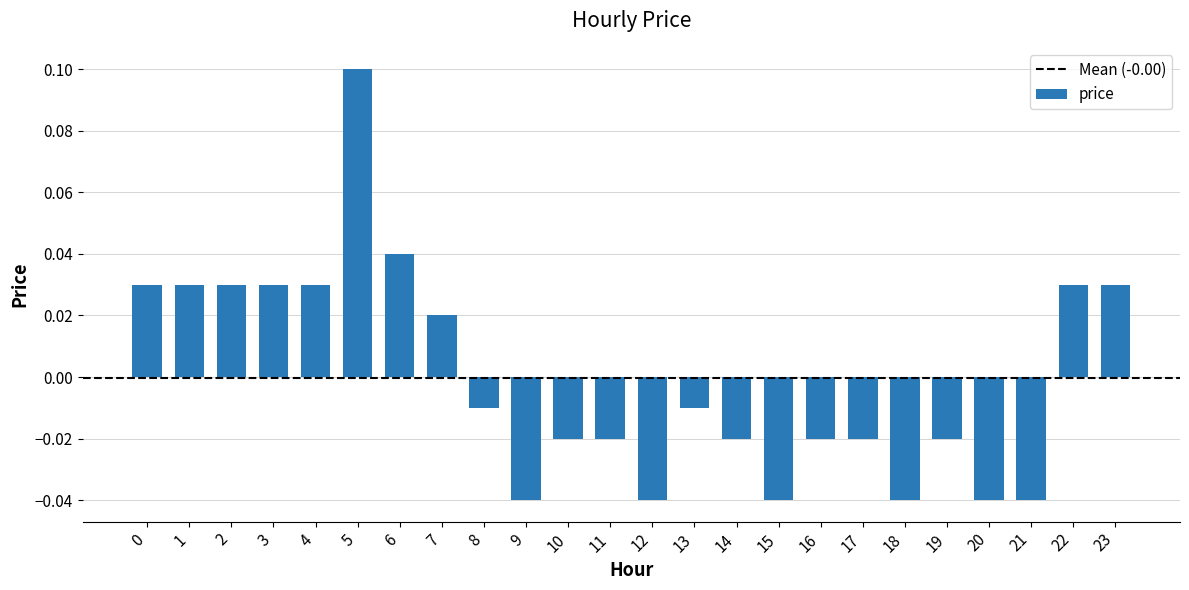

What is the value of the 6th bar from the left?

0.1